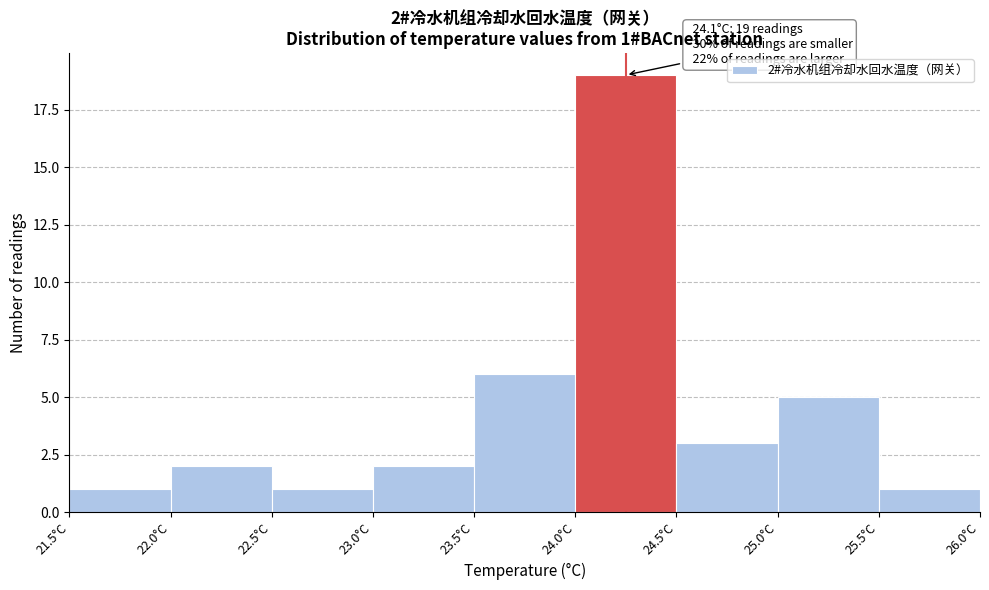

Which range on the x-axis has the tallest bar?

24.0 to 24.5